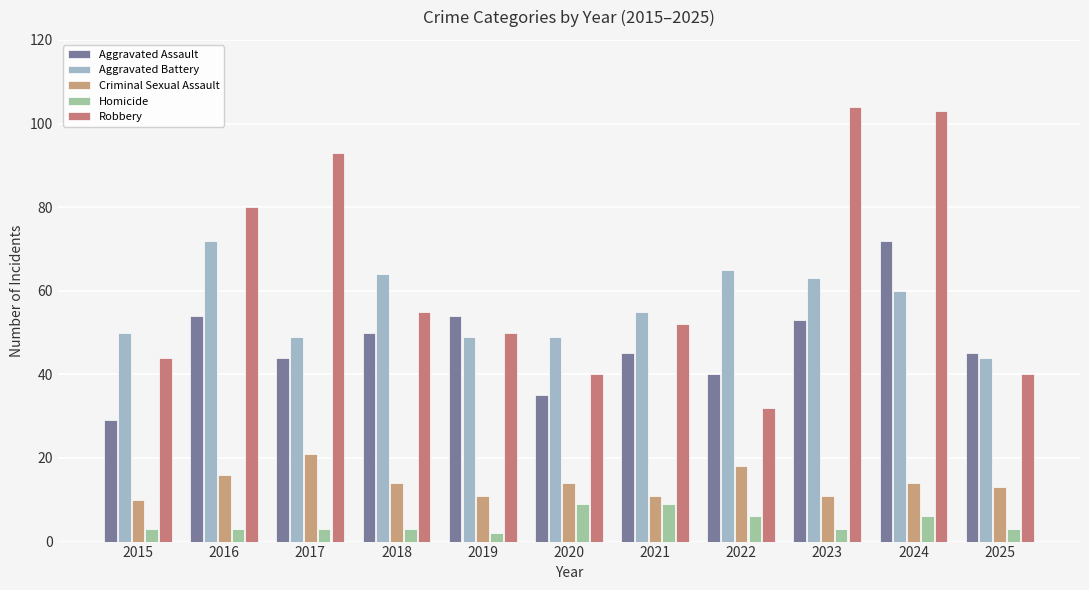

Is it true that Homicide equals 3 at 2015?

True